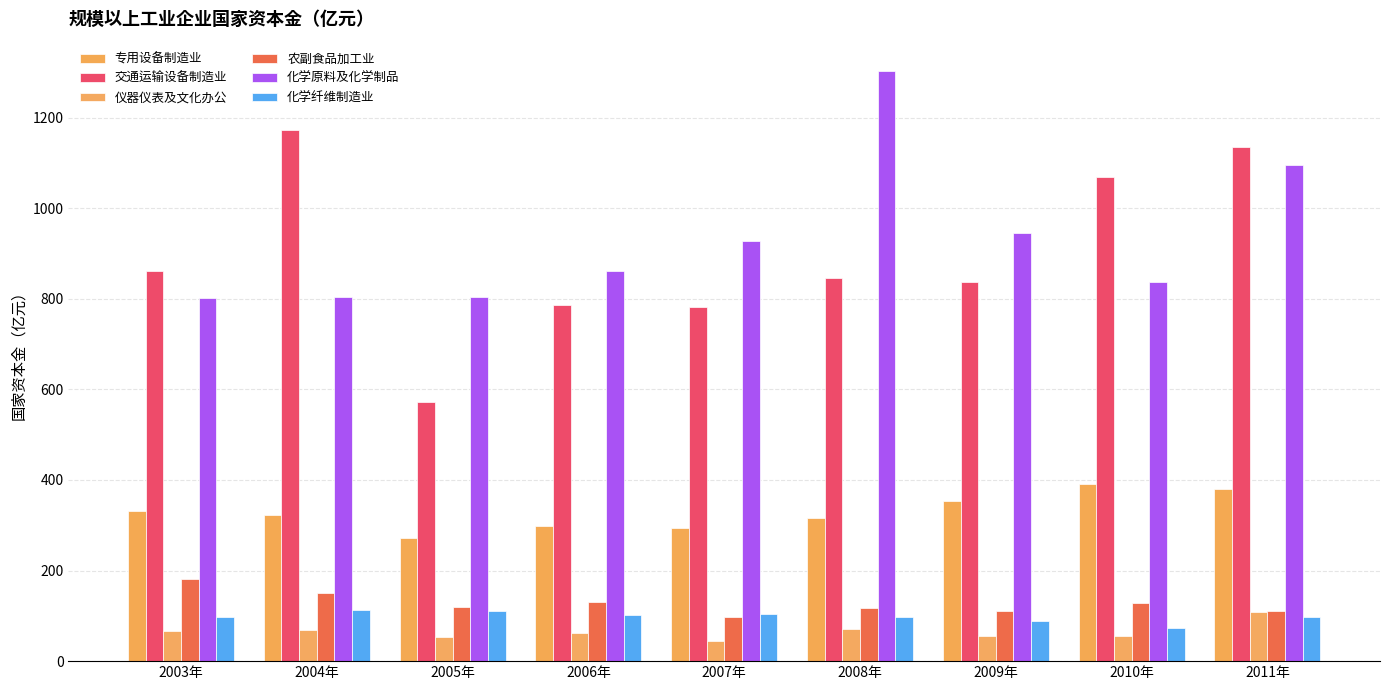

True or false: 交通运输设备制造业 has a value of 1532.6 at 2004年.

False